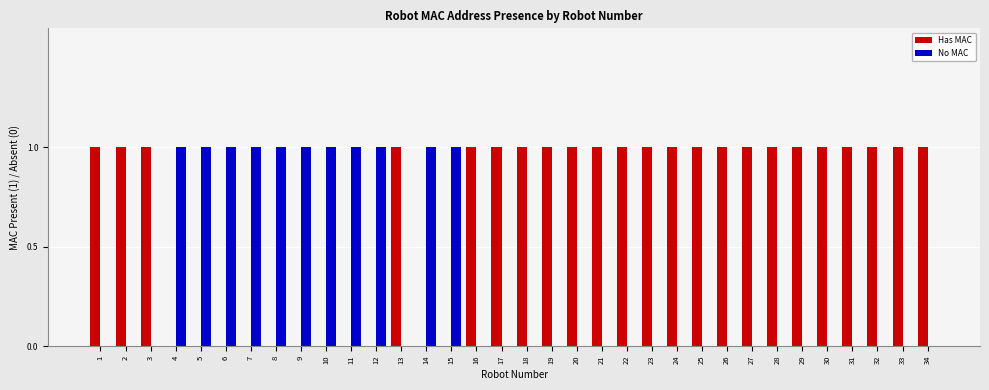

How many groups of bars are there?

34